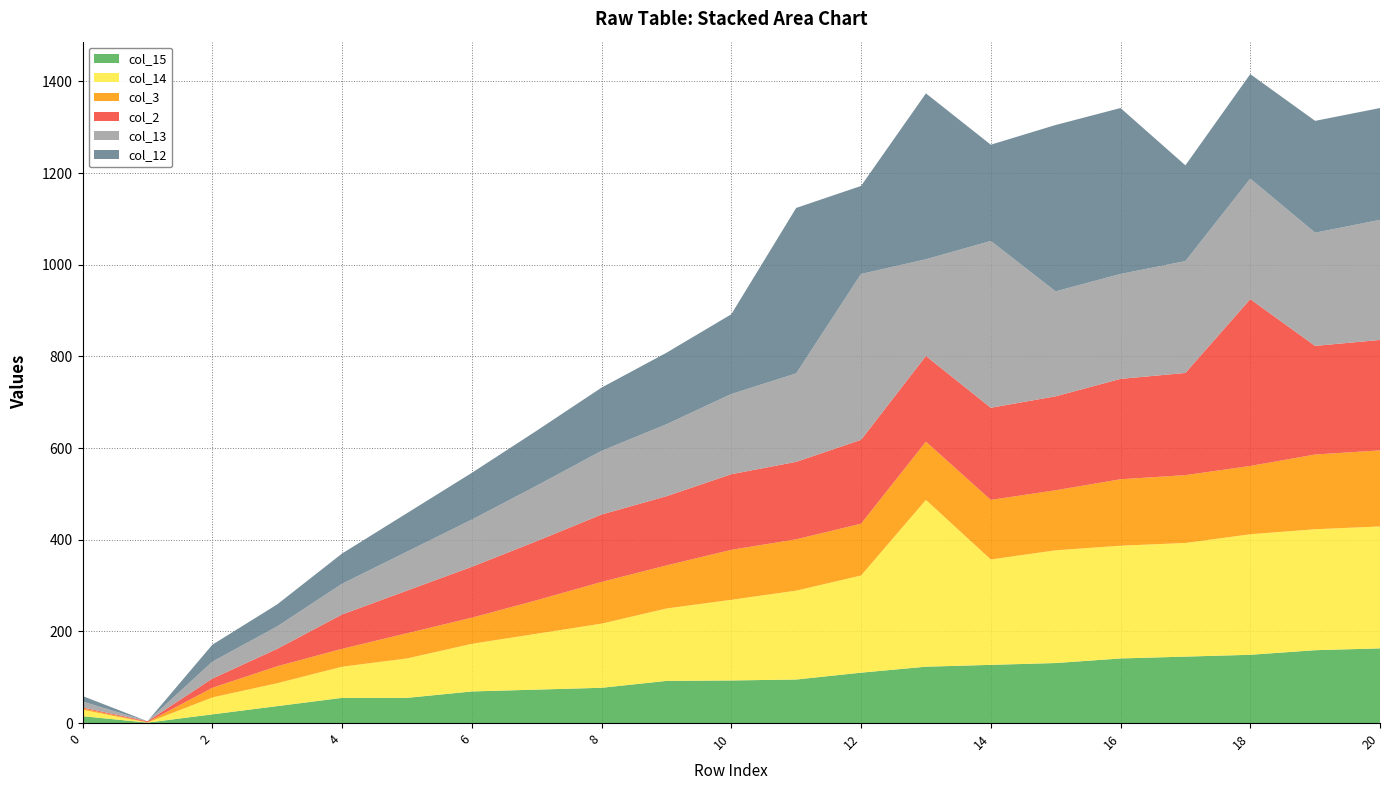

Reading left to right, what are all the values shown in this chart?

col_15: 15	1	19	37	55	55	69	73	77	92	93	95	110	123	127	131	141	145	149	159	163
col_14: 14	0	37	50	68	86	104	122	140	158	176	194	212	364	230	246	246	248	263	264	266
col_3: 3	1	21	37	39	55	57	73	91	94	109	112	113	127	130	131	145	148	149	163	166
col_2: 2	2	20	38	75	93	111	129	147	151	165	169	183	187	201	205	219	223	364	237	241
col_13: 13	0	37	49	67	85	103	121	139	157	175	193	362	211	364	229	229	244	263	247	262
col_12: 12	0	37	48	66	84	102	120	138	156	174	361	192	362	210	363	362	209	228	244	244